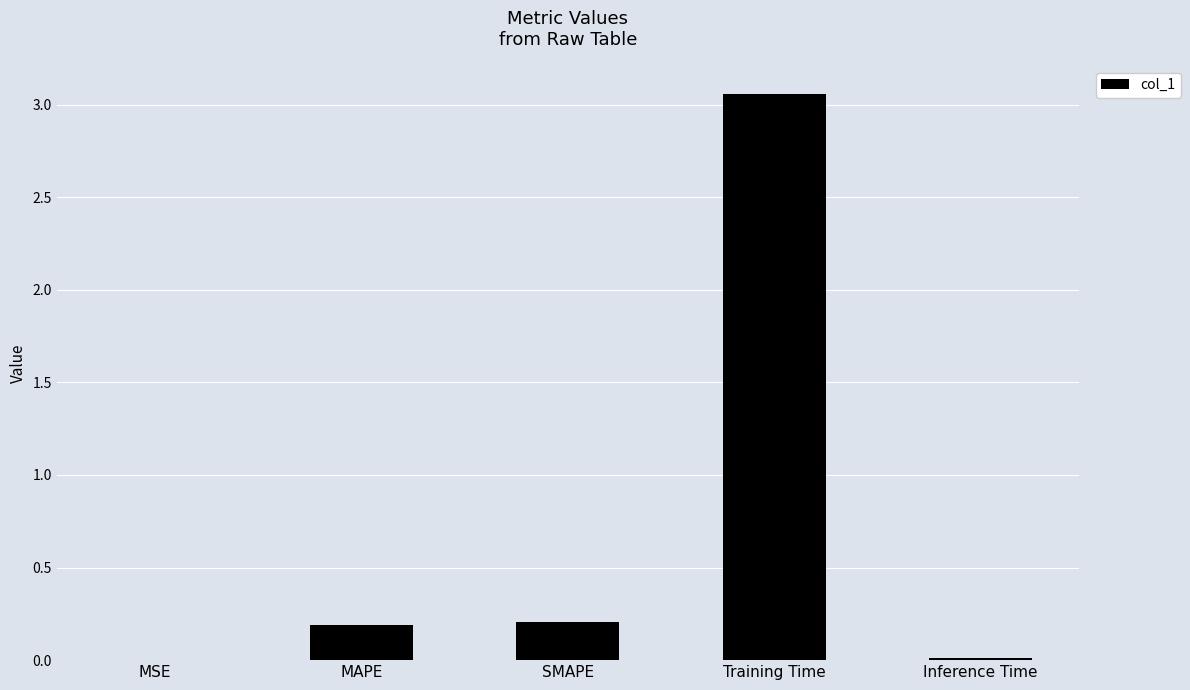

What is the sum of all values?

3.5